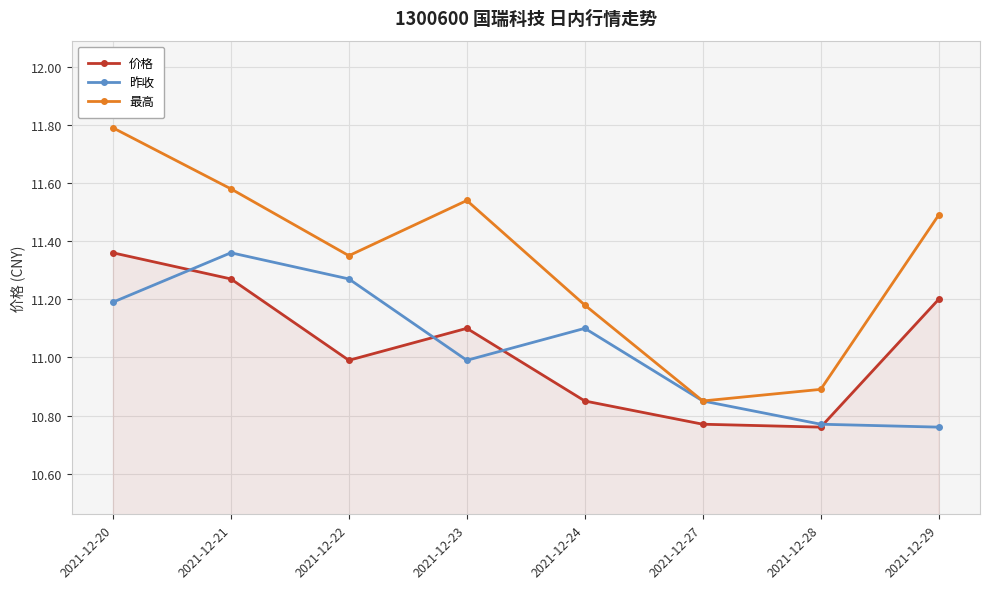

What are all the series names shown in the legend?

价格, 昨收, 最高